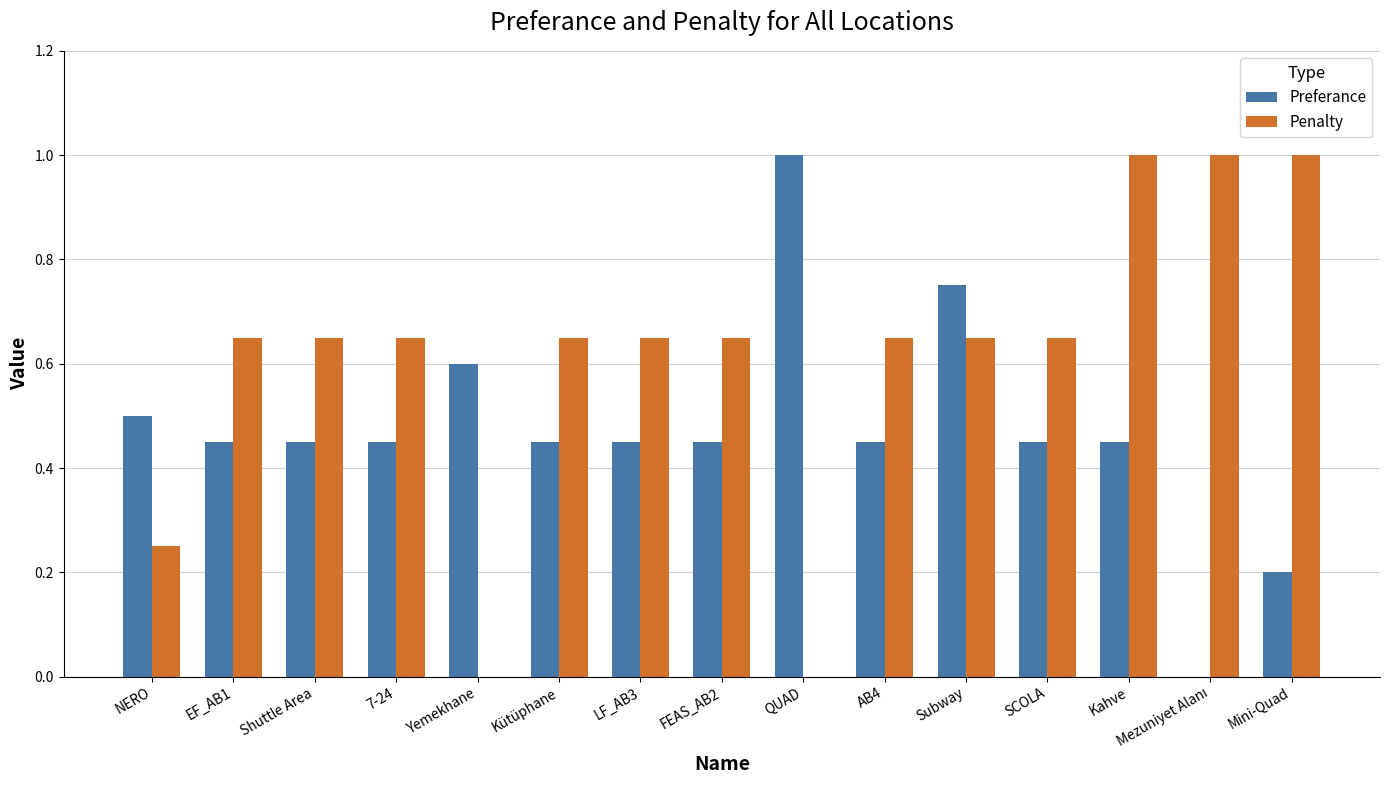

True or false: Preferance has a value of 0.6 at Kahve.

False